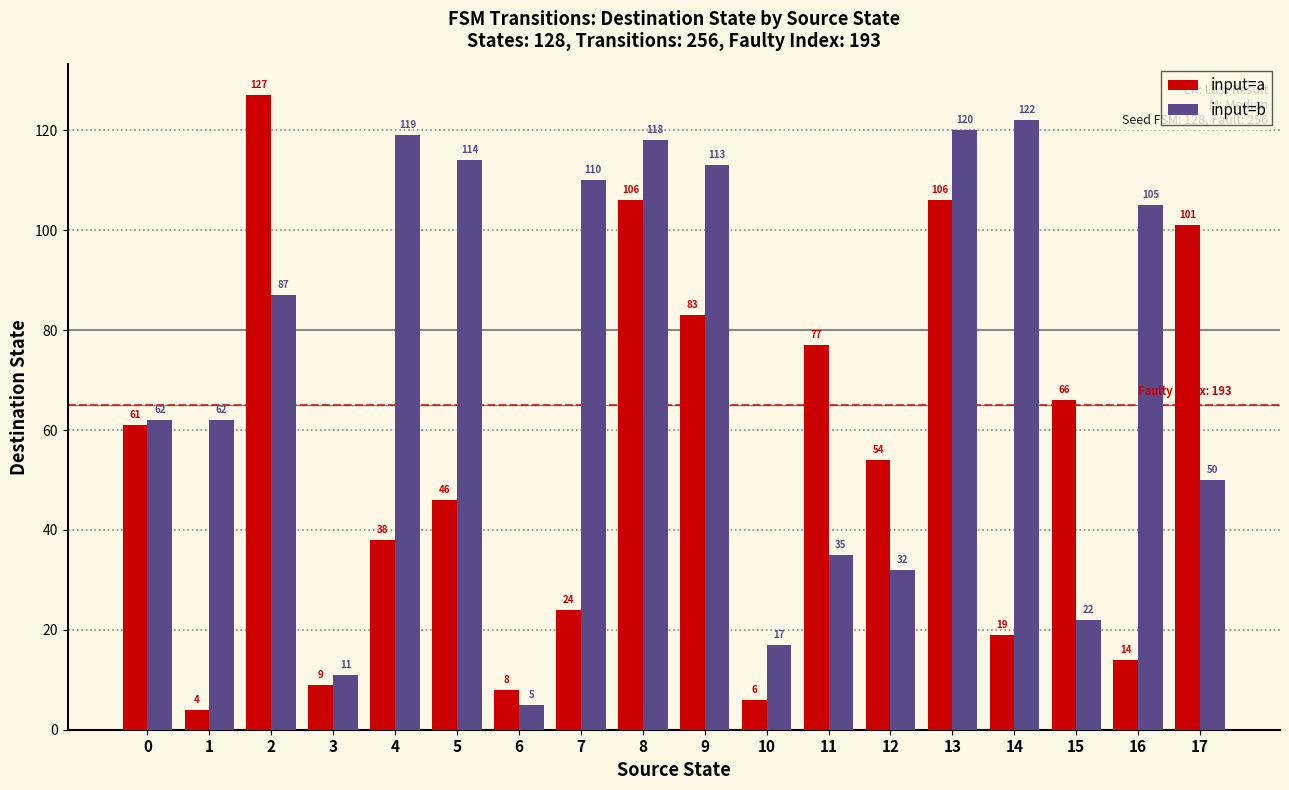

How many bars are there in each group?

2